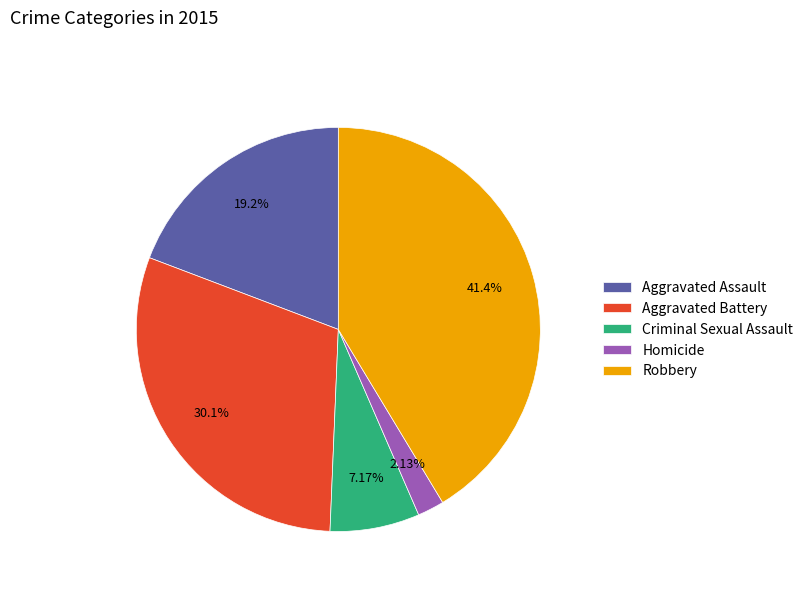

To the nearest percent, what is the difference between the Criminal Sexual Assault and Aggravated Assault slice percentages?

12%